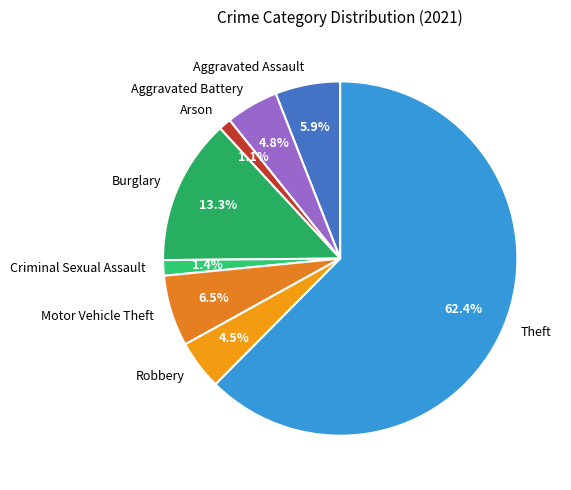

What percentage is the Aggravated Battery slice, to the nearest percent?

5%